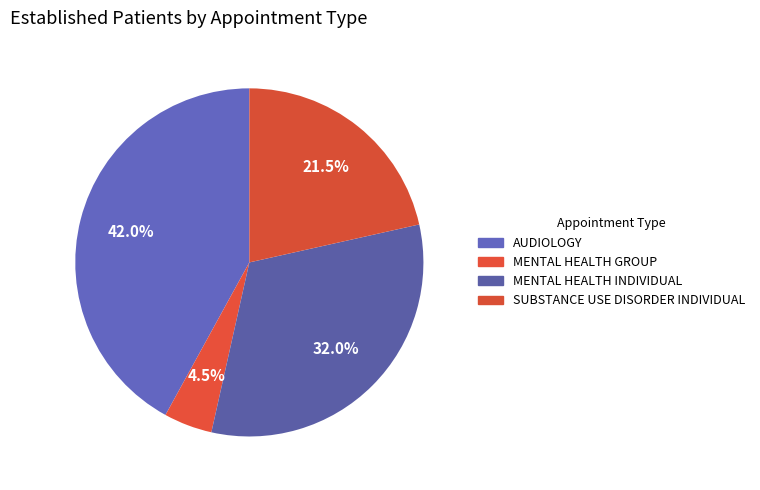

True or false: MENTAL HEALTH GROUP accounts for 13% of the total.

False